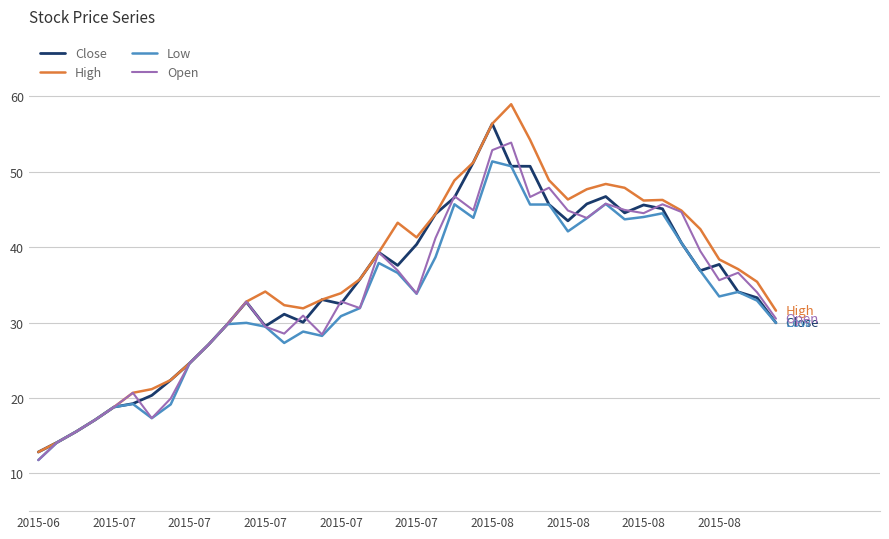

What is the sum of all Open values?

1366.1